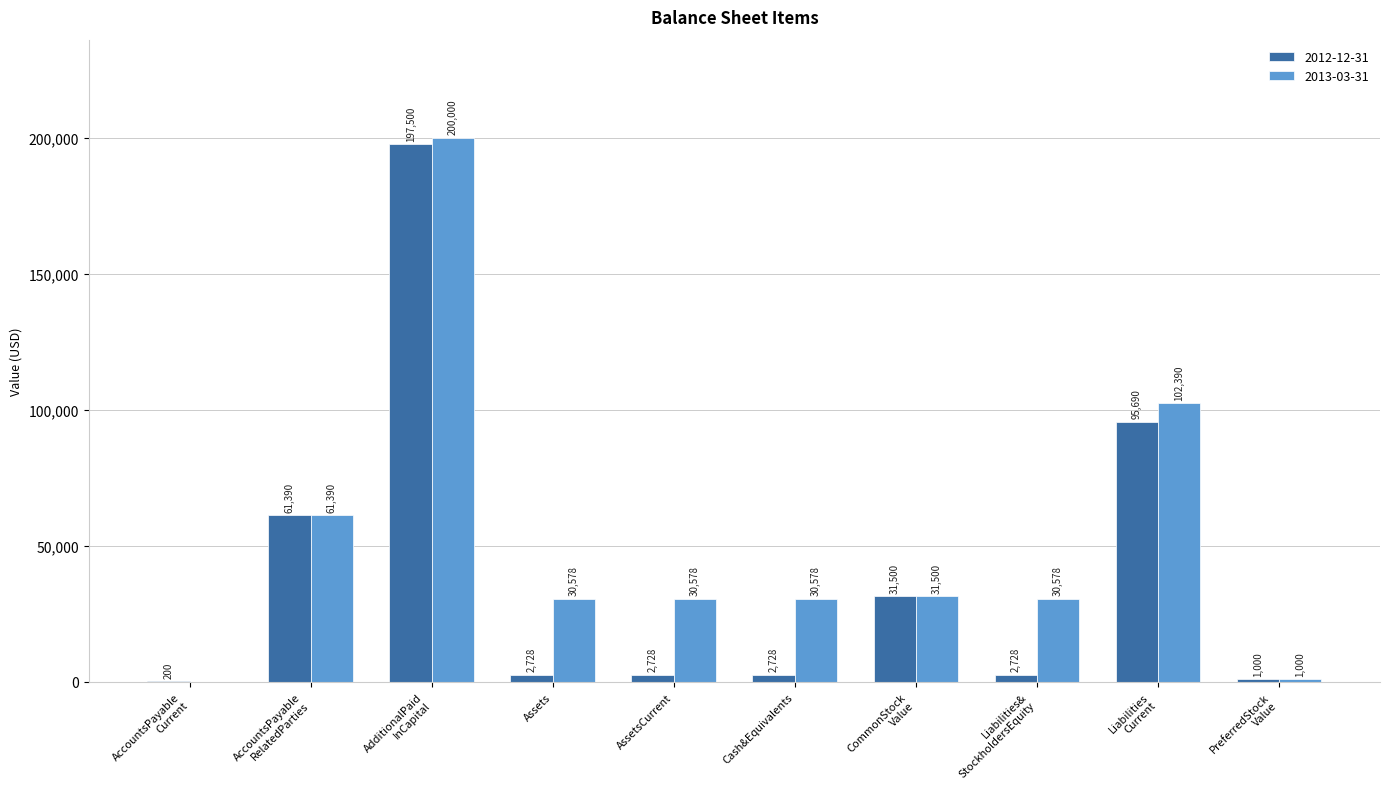

Reading left to right, list all the values displayed in this chart.

2012-12-31: 200	61390	197500	2728	2728	2728	31500	2728	95690	1000
2013-03-31: 0	61390	200000	30578	30578	30578	31500	30578	102390	1000